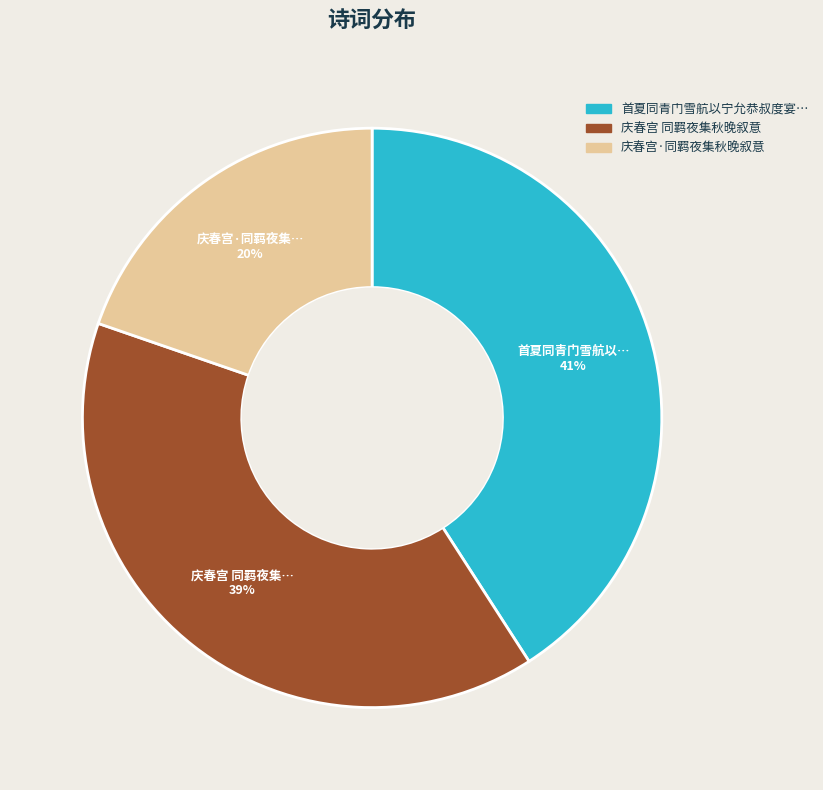

To the nearest percent, what is the difference between the largest and smallest slice percentages?

21%